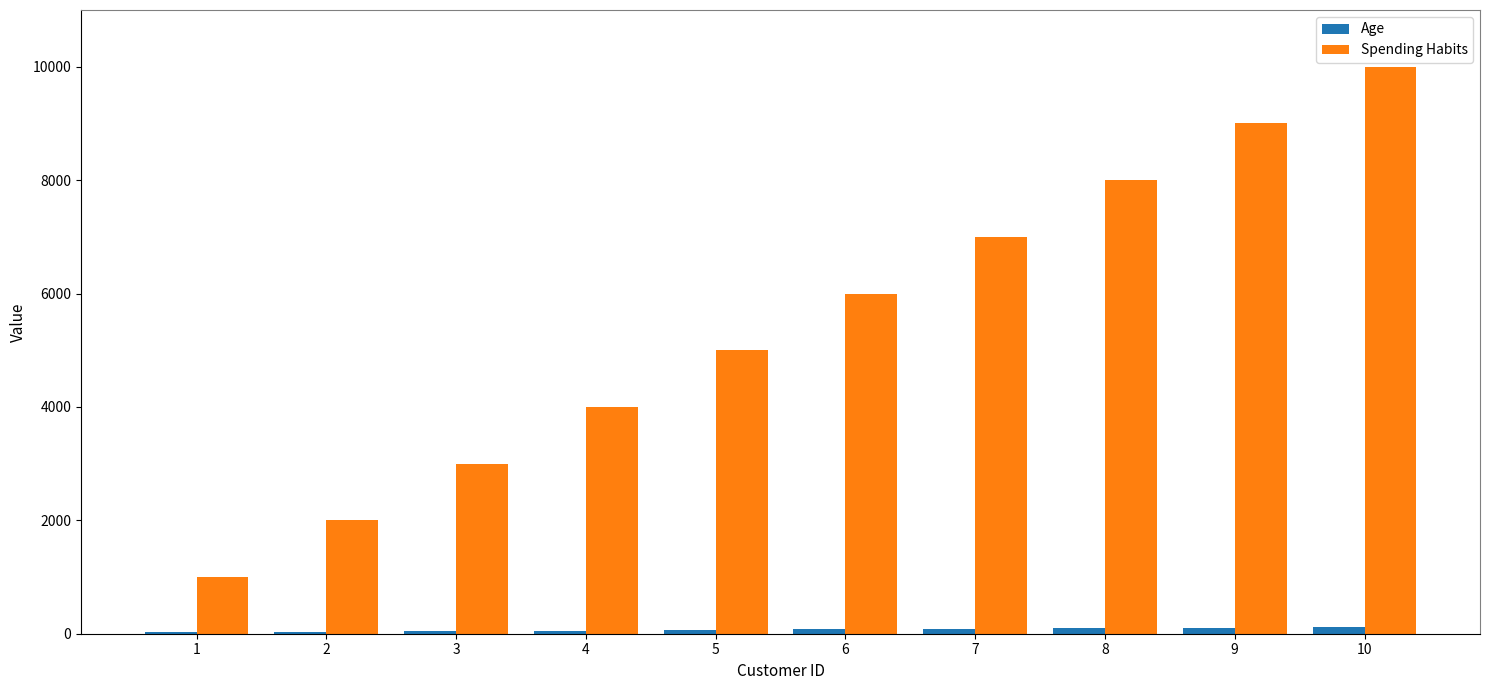

Which series has the largest total across all categories?

Spending Habits